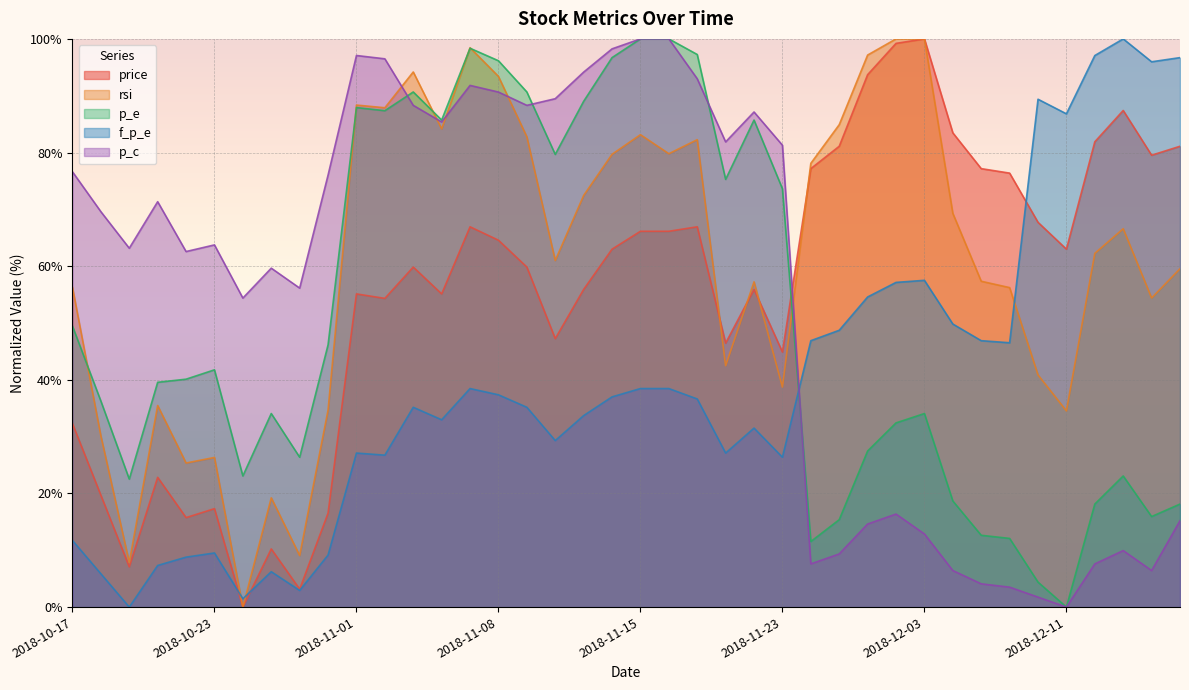

True or false: price and p_e intersect in this chart.

True